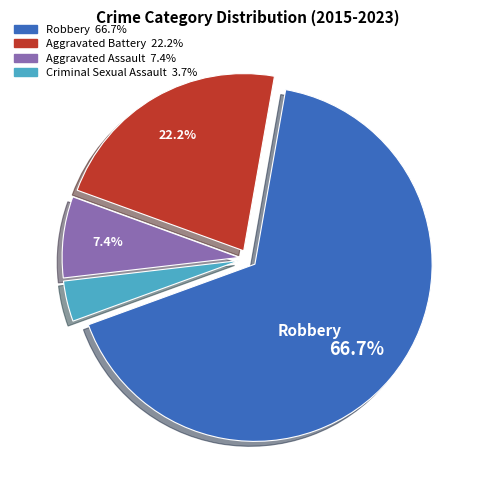

To the nearest percent, what is the difference between the largest and smallest slice percentages?

63%